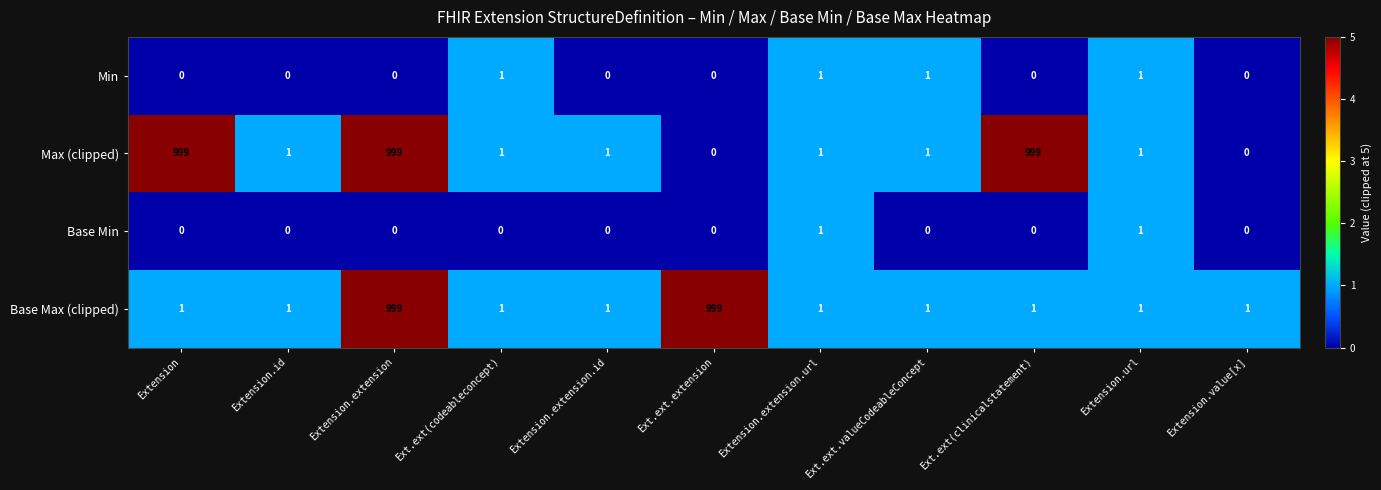

What is the maximum value shown in the chart?

999